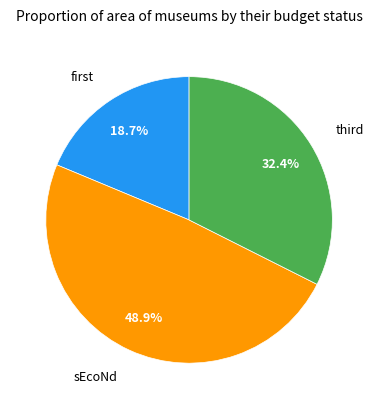

Rank the categories by value from highest to lowest.

sEcoNd, third, first